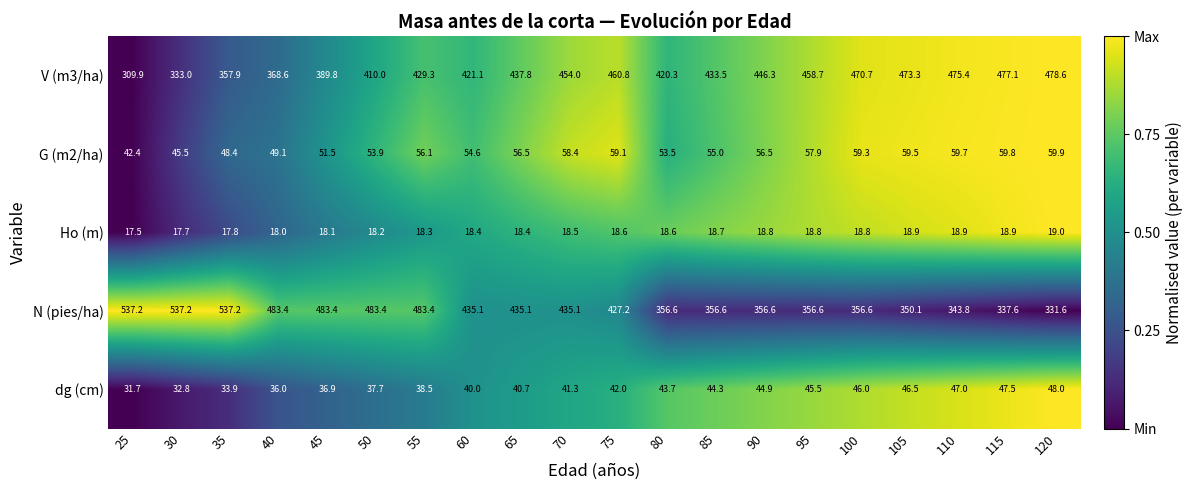

Rank the series at 55 from highest to lowest value.

N (pies/ha), V (m3/ha), G (m2/ha), dg (cm), Ho (m)